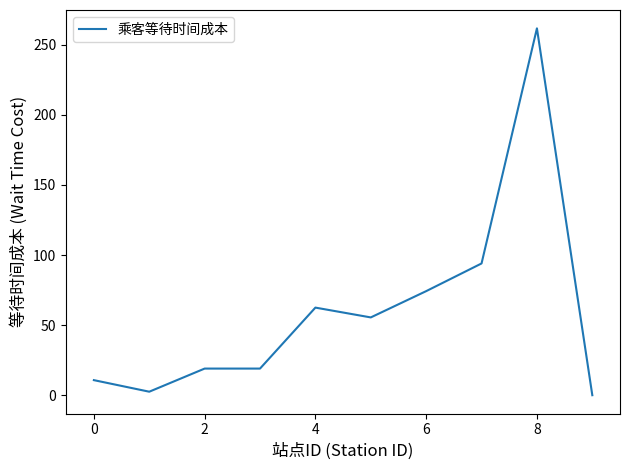

Does the chart have visible grid lines?

No